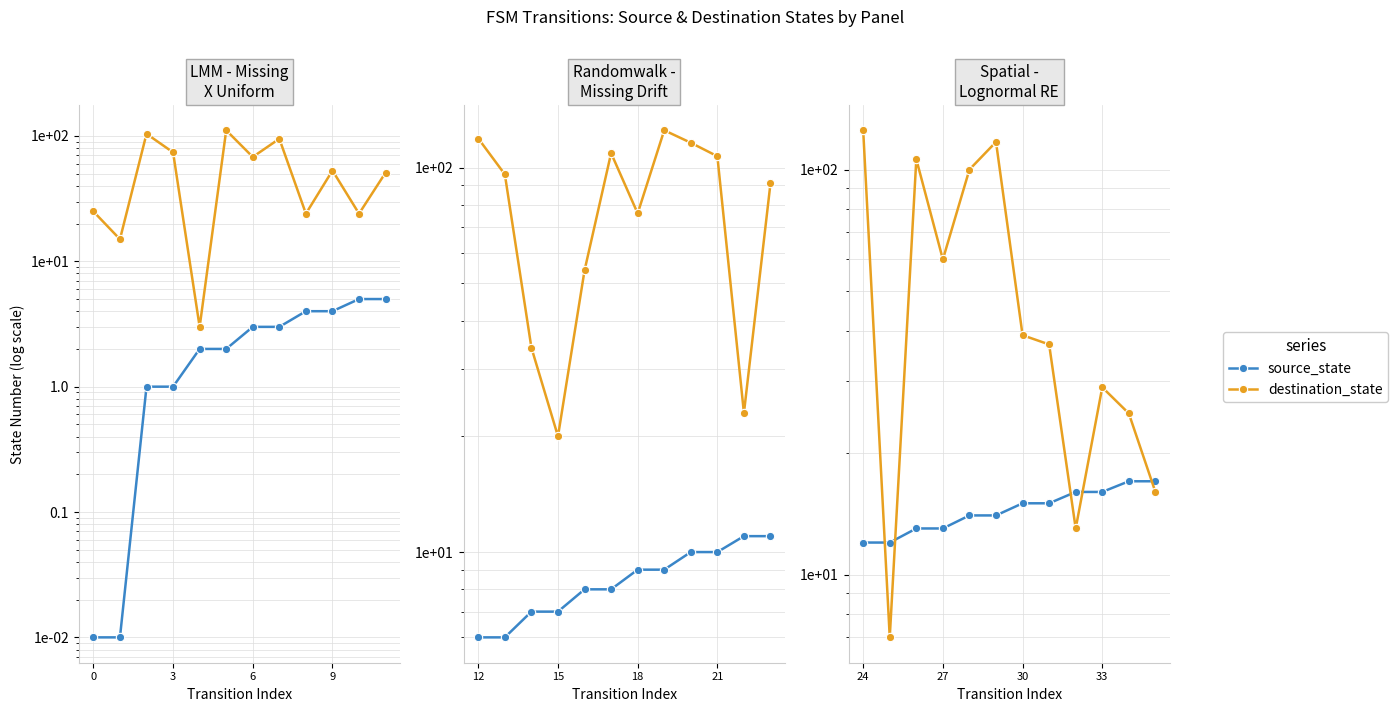

Is it true that source_state equals 10 at 10?

False